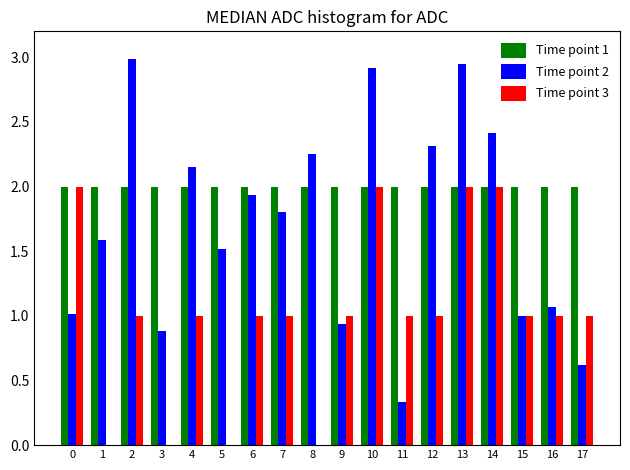

What is the total value across all series at 15?

4.0